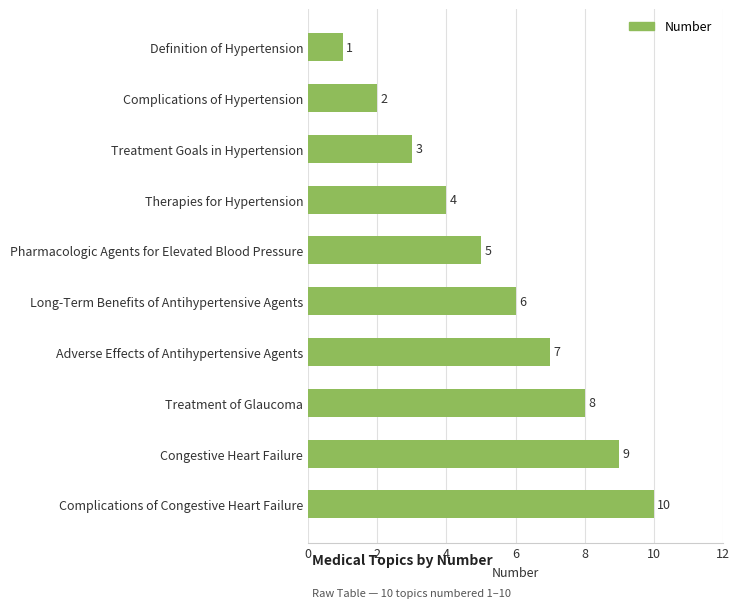

What is the smallest value displayed?

1